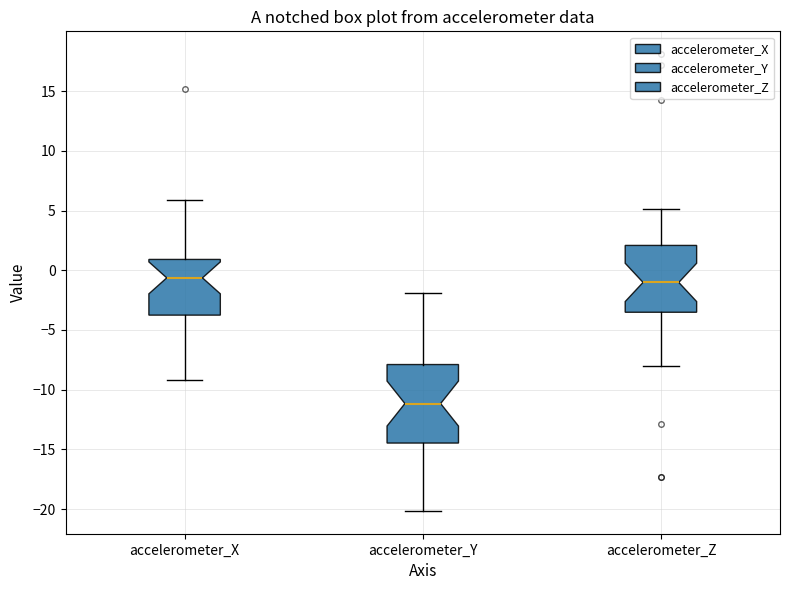

Where does the median line of the box for accelerometer_Z sit on the y-axis? The values are not printed on the chart, so give them approximately, as read against the axis.

-1.0